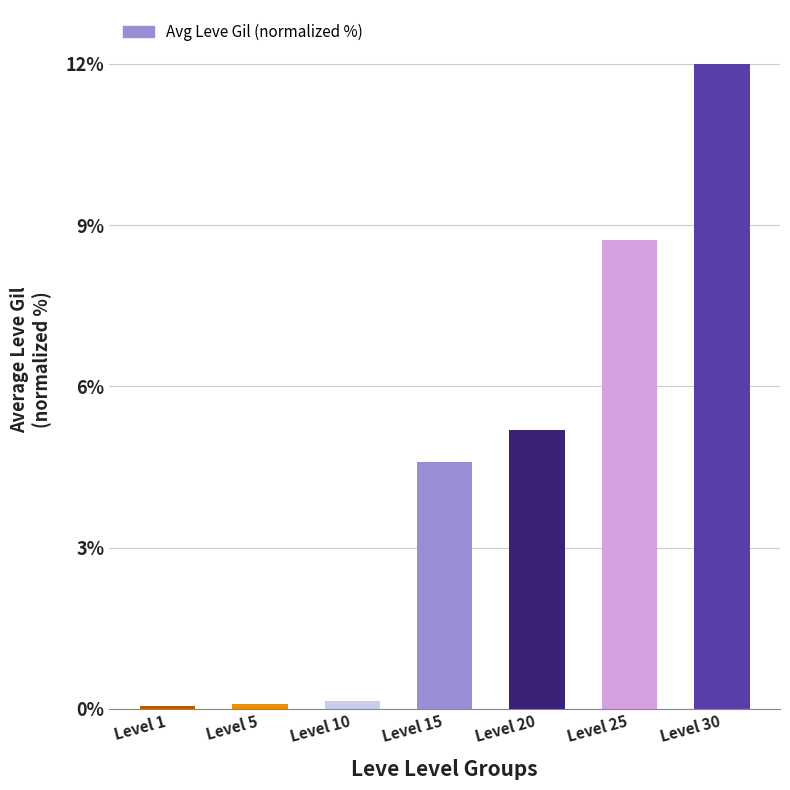

Which label corresponds to the largest value in the chart?

Level 30